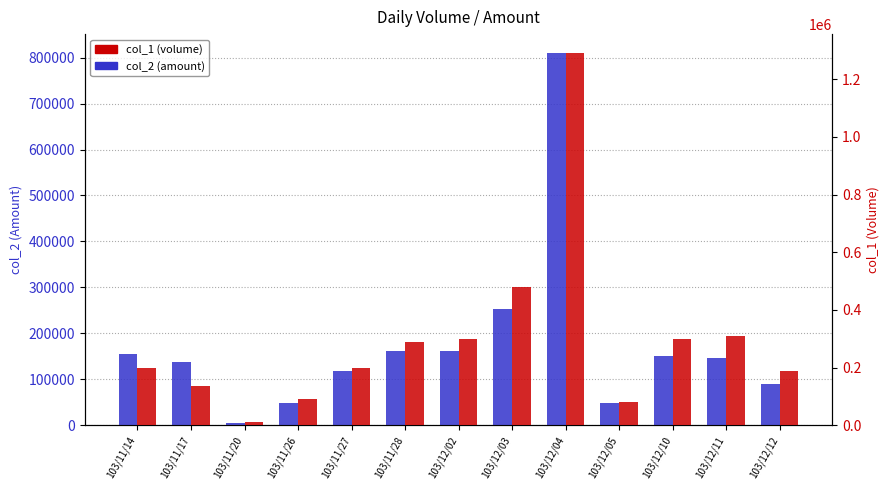

Rank the categories by col_2 (amount) value from lowest to highest.

103/11/20, 103/12/05, 103/11/26, 103/12/12, 103/11/27, 103/11/17, 103/12/11, 103/12/10, 103/11/14, 103/12/02, 103/11/28, 103/12/03, 103/12/04